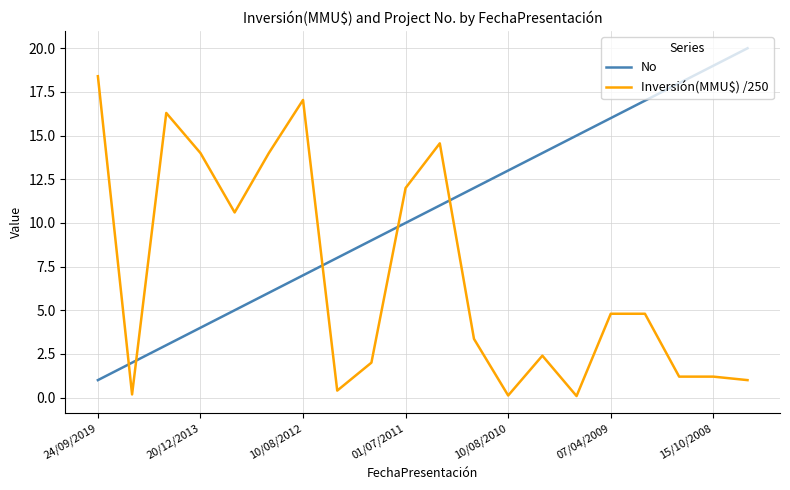

Which series ends up on top after the final intersection of Inversión(MMU$) /250 and No?

No